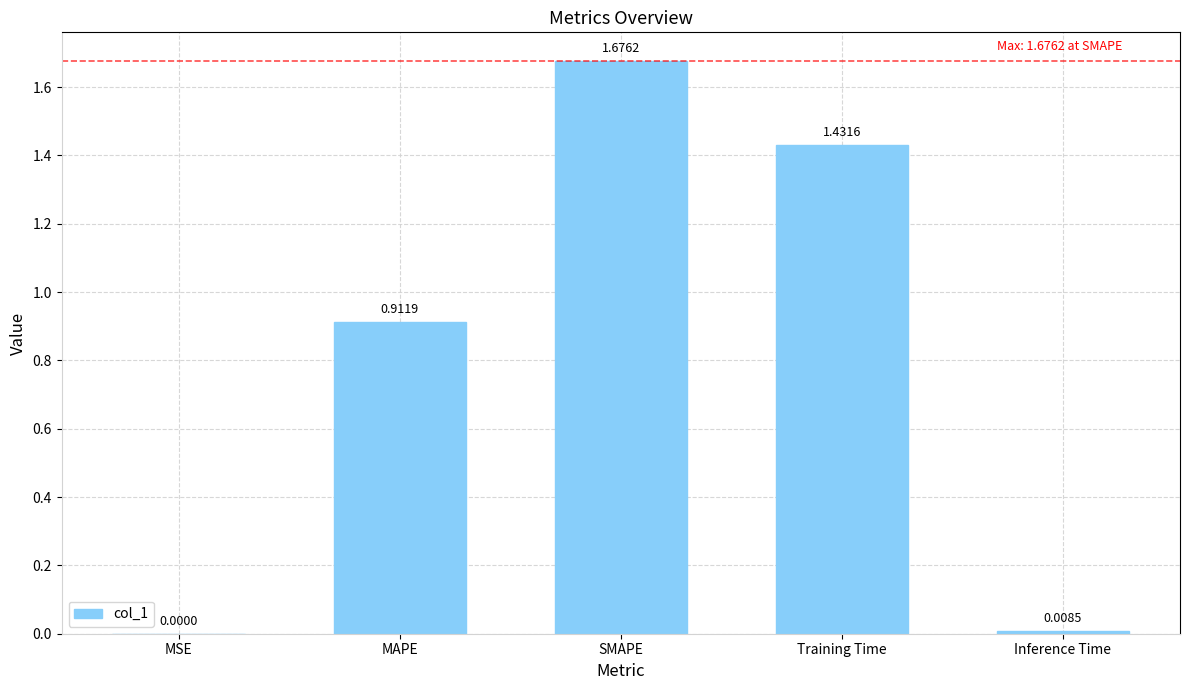

What is the change in value from MSE to Training Time?

+1.4